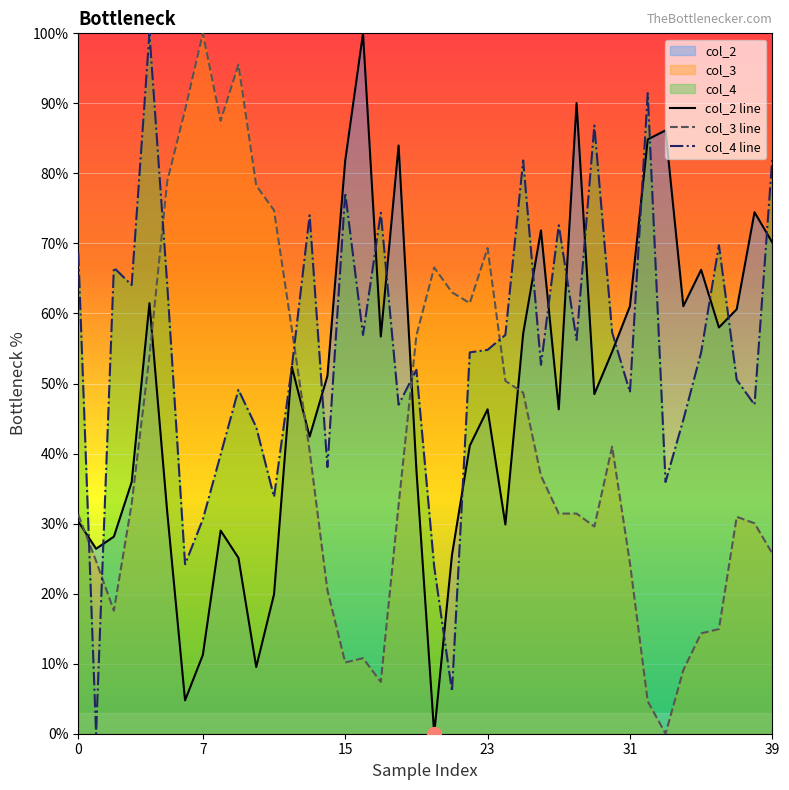

What is the sum of all col_2 line values?

1953.2